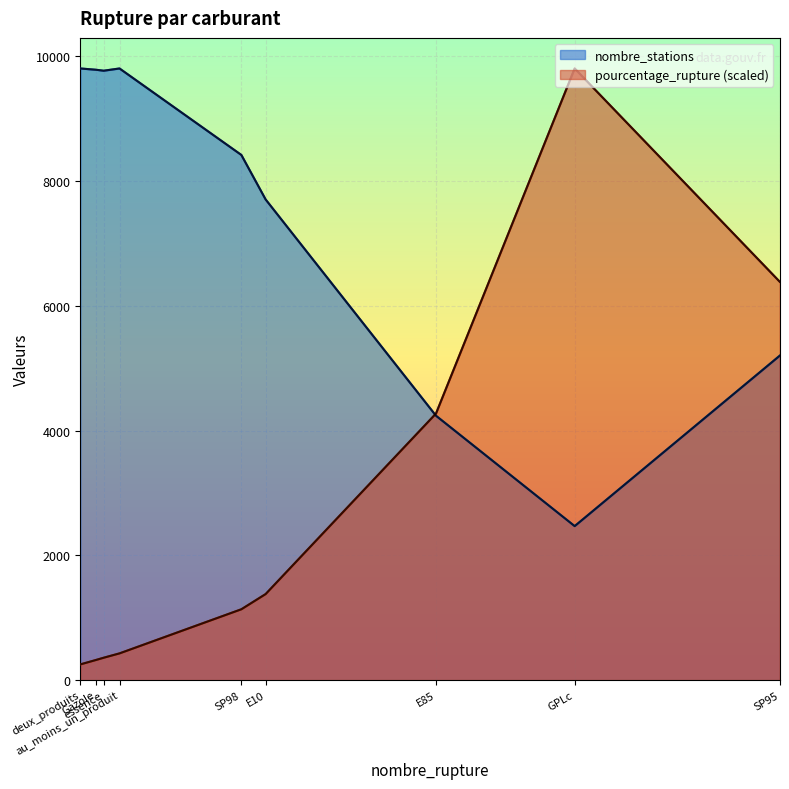

In nombre_stations, how many points are lower than both neighbors (excluding endpoints)?

2